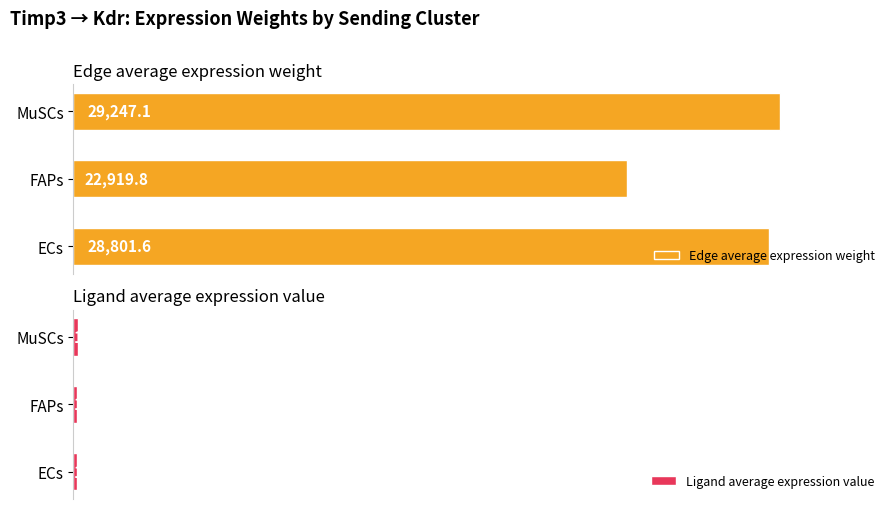

What is the greatest value displayed?

29247.1